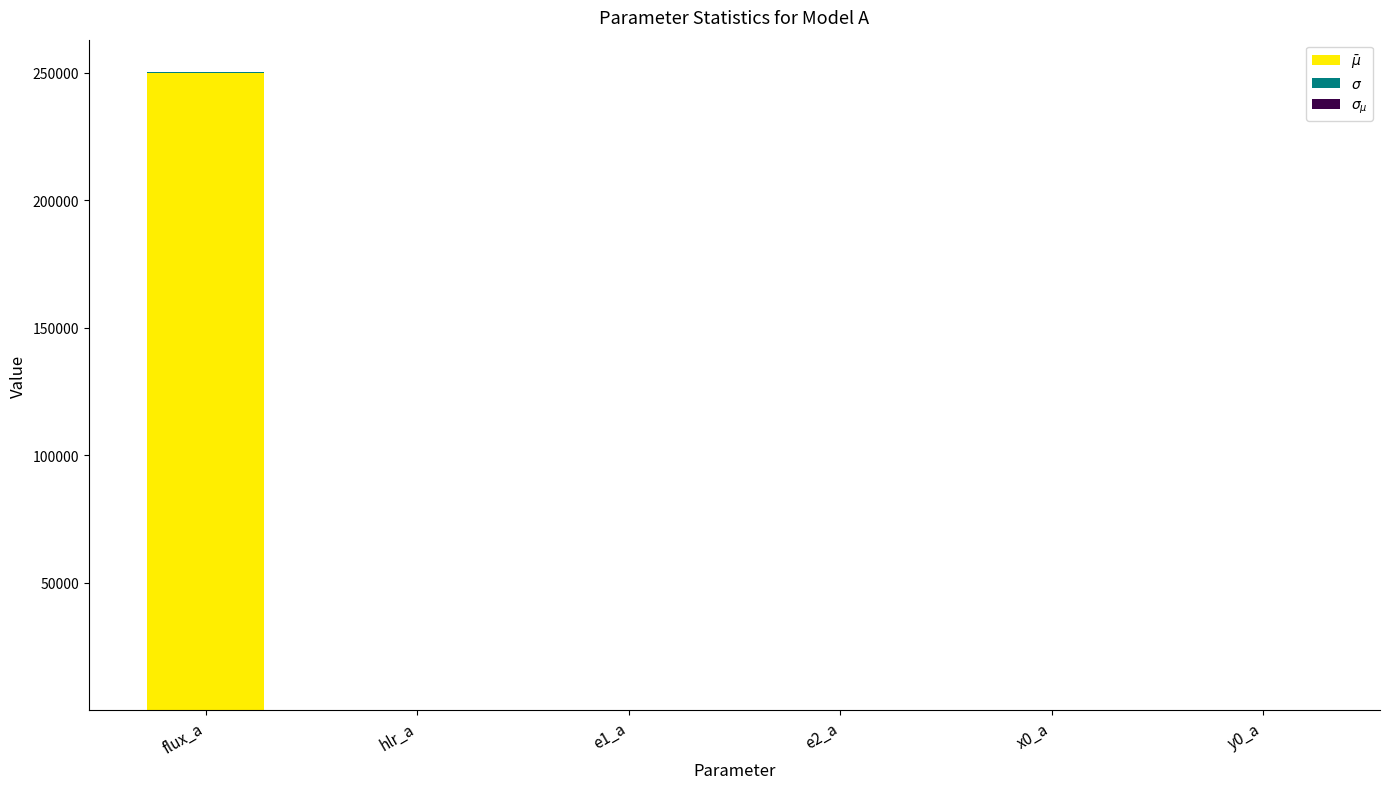

What is the label of the 6th bar from the left?

y0_a